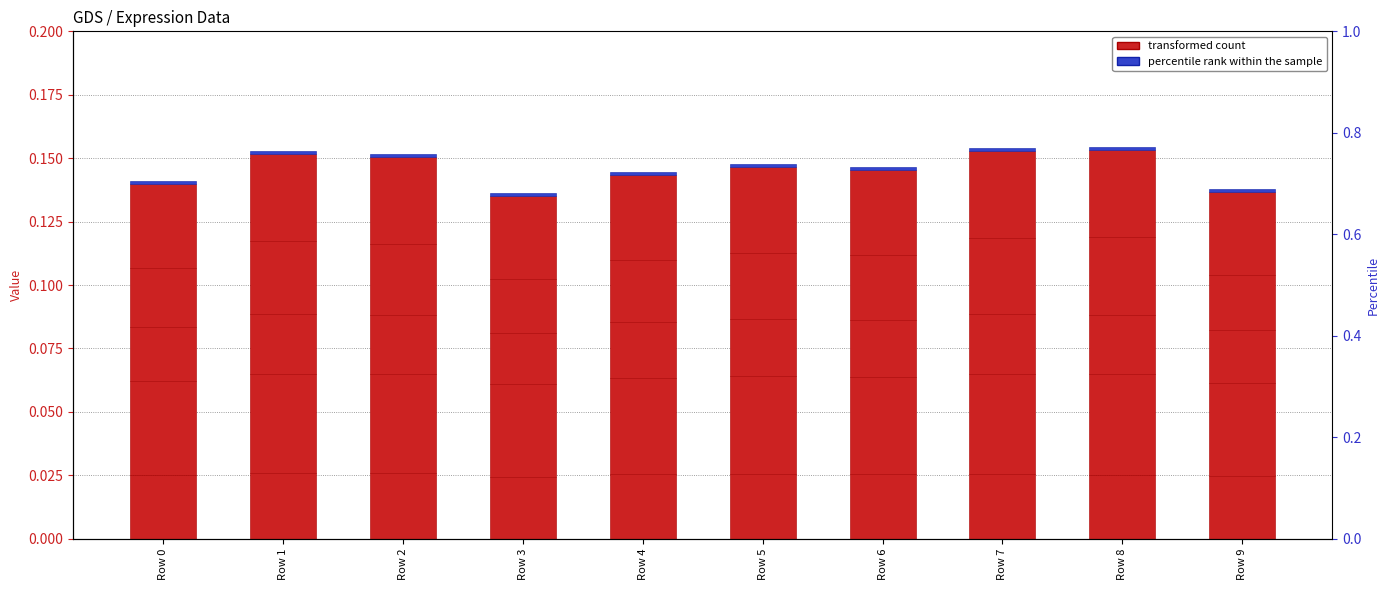

Which has a higher value, Row 1 or Row 0?

Row 0